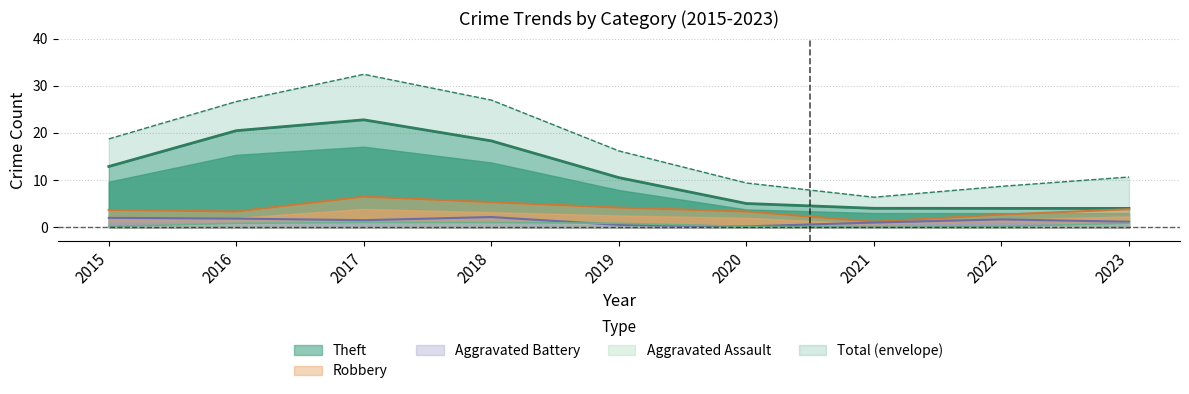

What is the maximum value for Robbery?

6.5